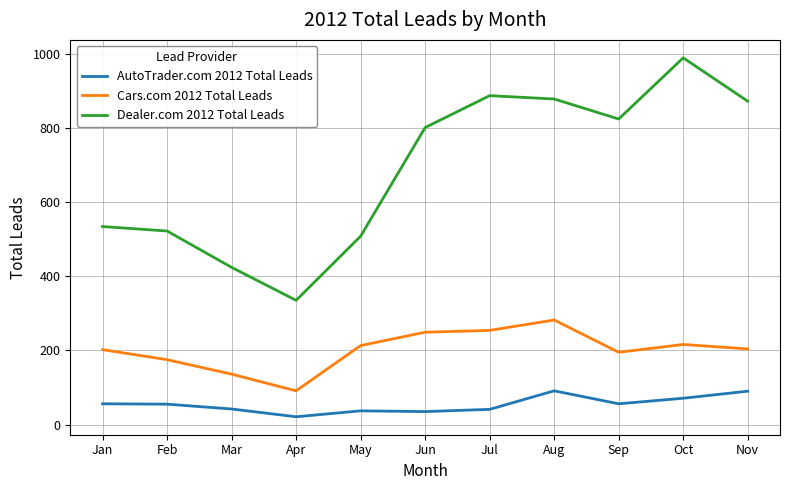

The Dealer.com 2012 Total Leads series shows 602 at Nov. True or false?

False